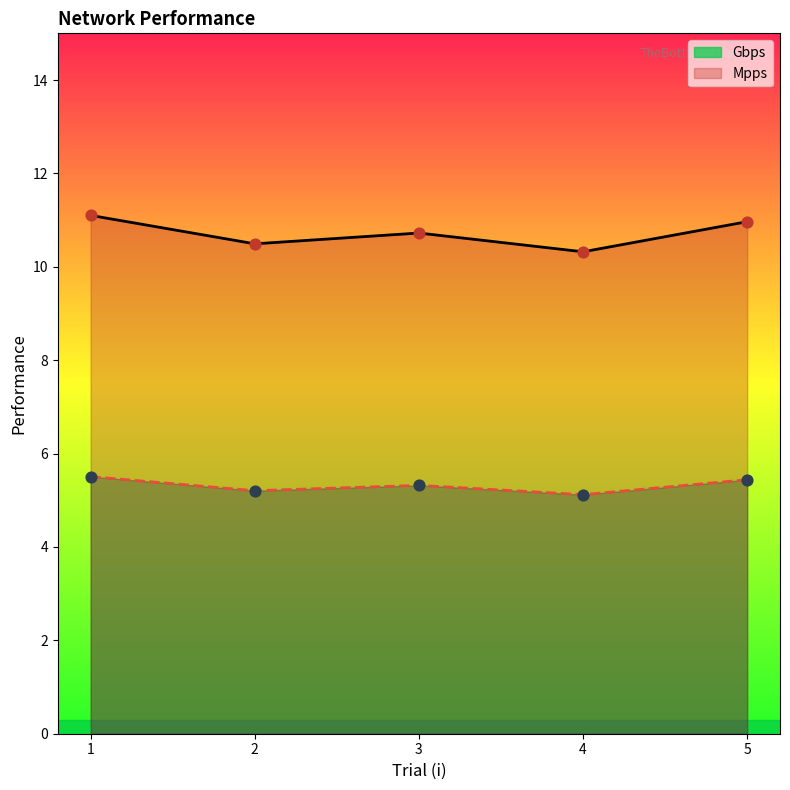

Which series has the largest total across all categories?

Gbps